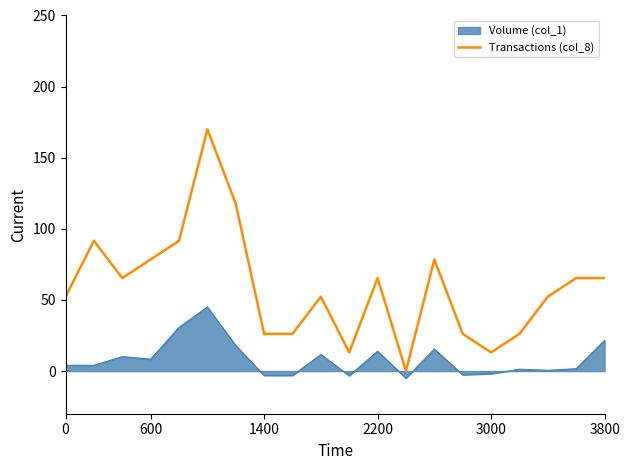

Count the number of data series in this chart.

2